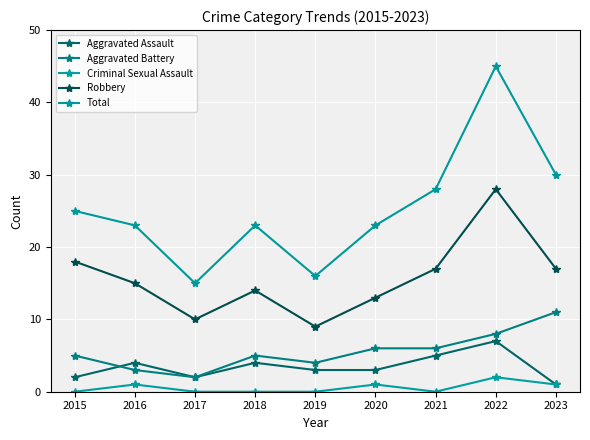

True or false: Robbery and Criminal Sexual Assault cross at least once.

False